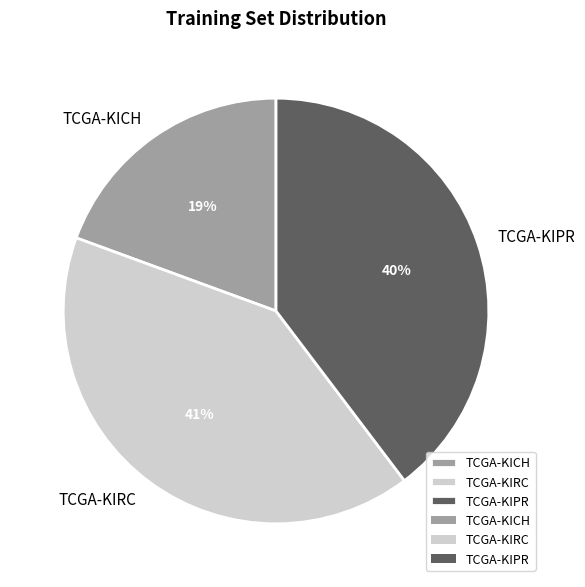

True or false: TCGA-KIRC accounts for 41% of the total.

True